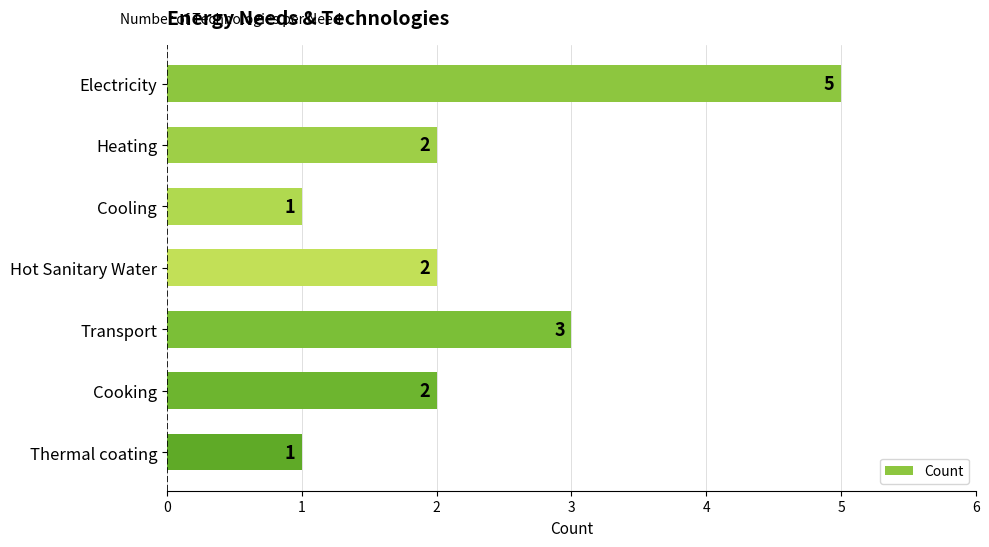

Reading bottom to top, what are all the values shown in this chart?

1	2	3	2	1	2	5